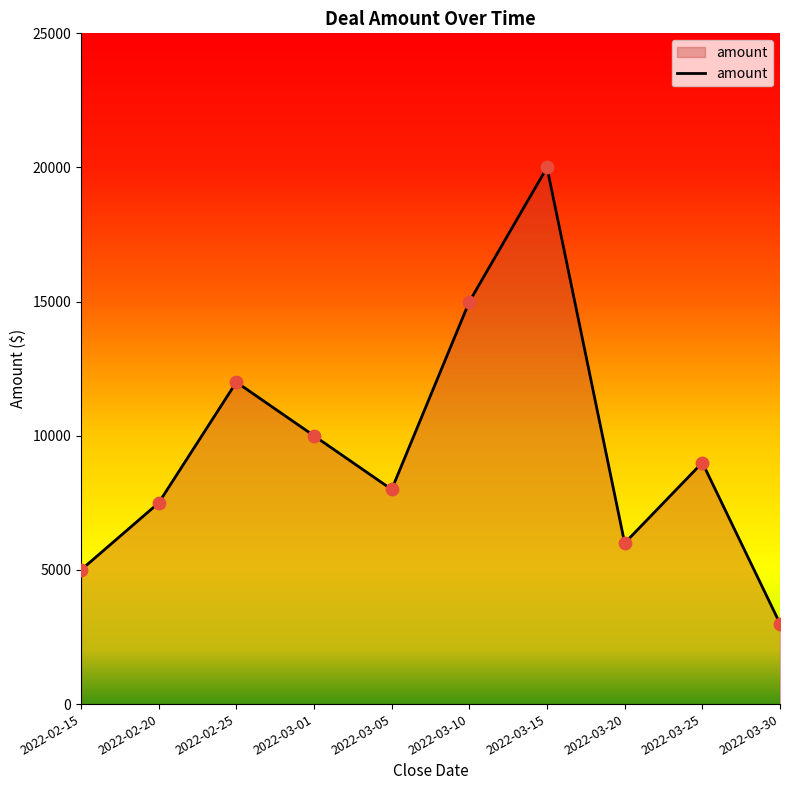

Approximately how many times larger is the value at 2022-03-05 compared to 2022-03-01?

0.8